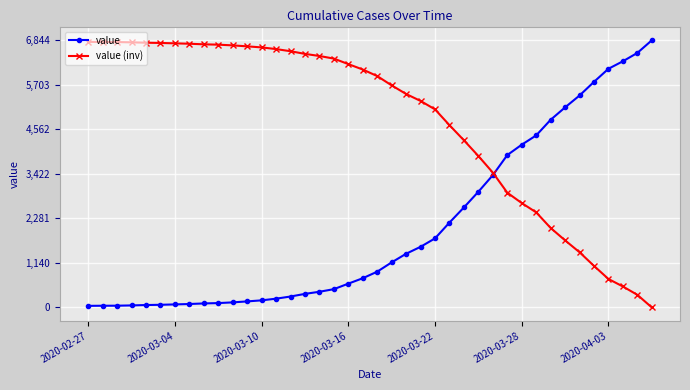

Which series has the largest total across all categories?

value (inv)